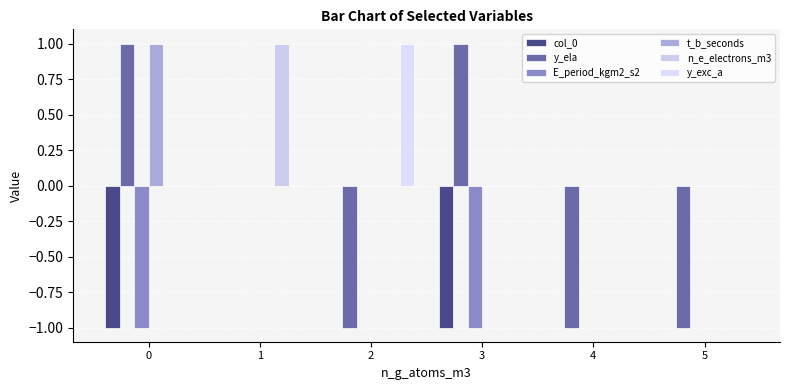

Between 4 and 5, which is larger?

4